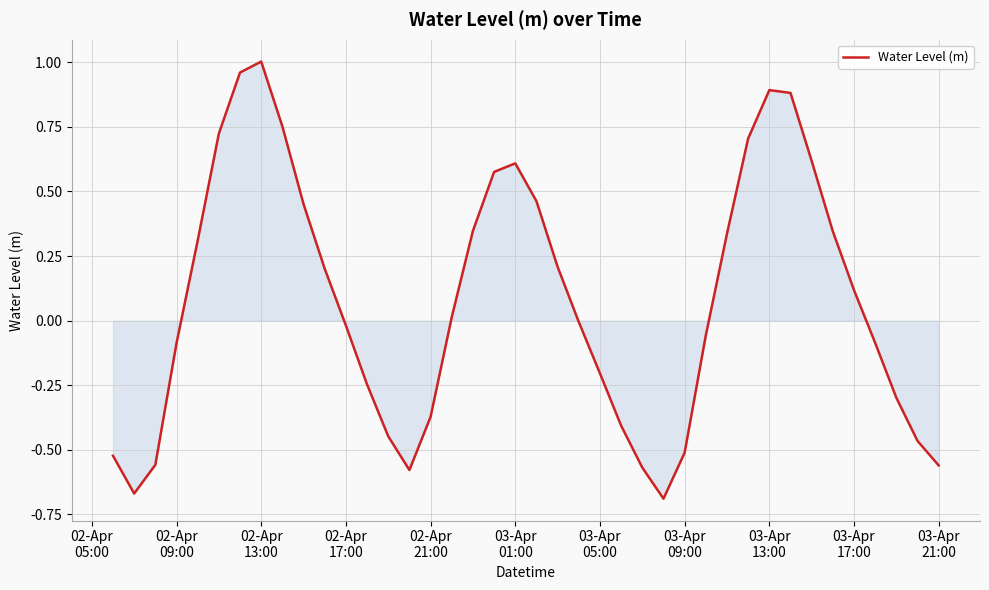

What is the difference between the maximum and minimum values?

1.7